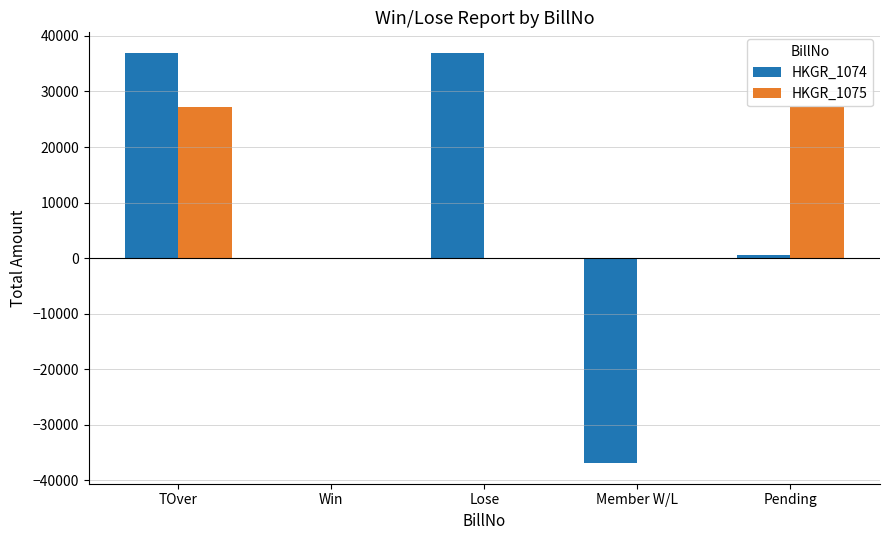

Is it true that HKGR_1075 equals 27240 at TOver?

True